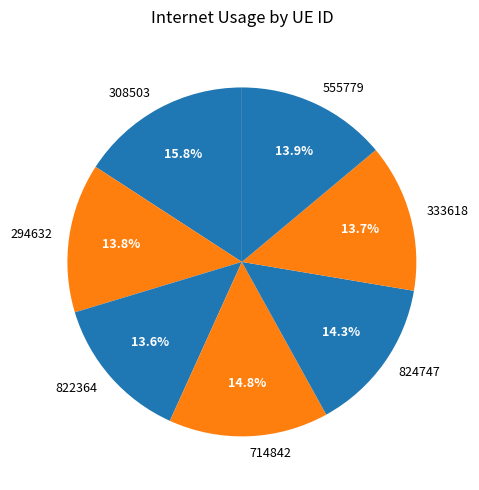

Does 822364 account for over 50% of the chart?

No